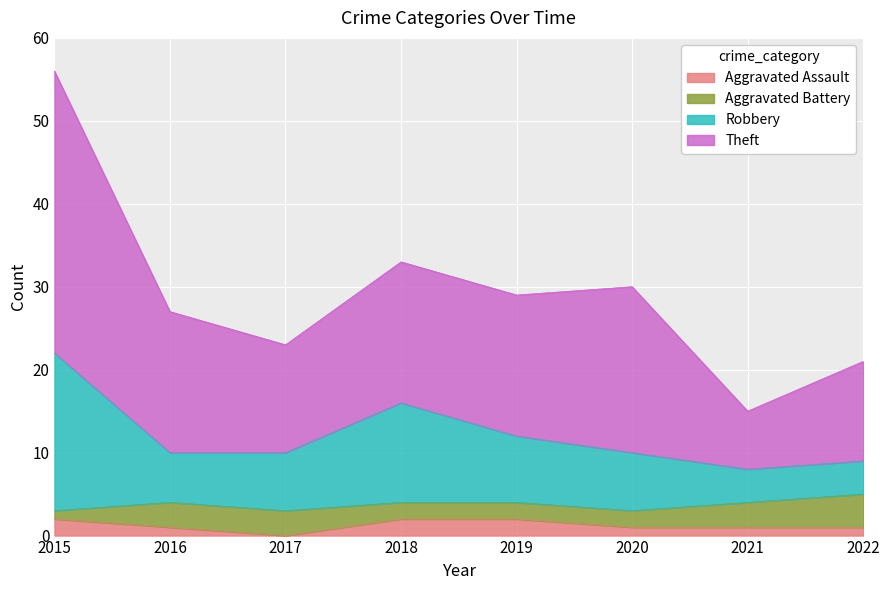

At which category is the sum across all series the highest?

2015